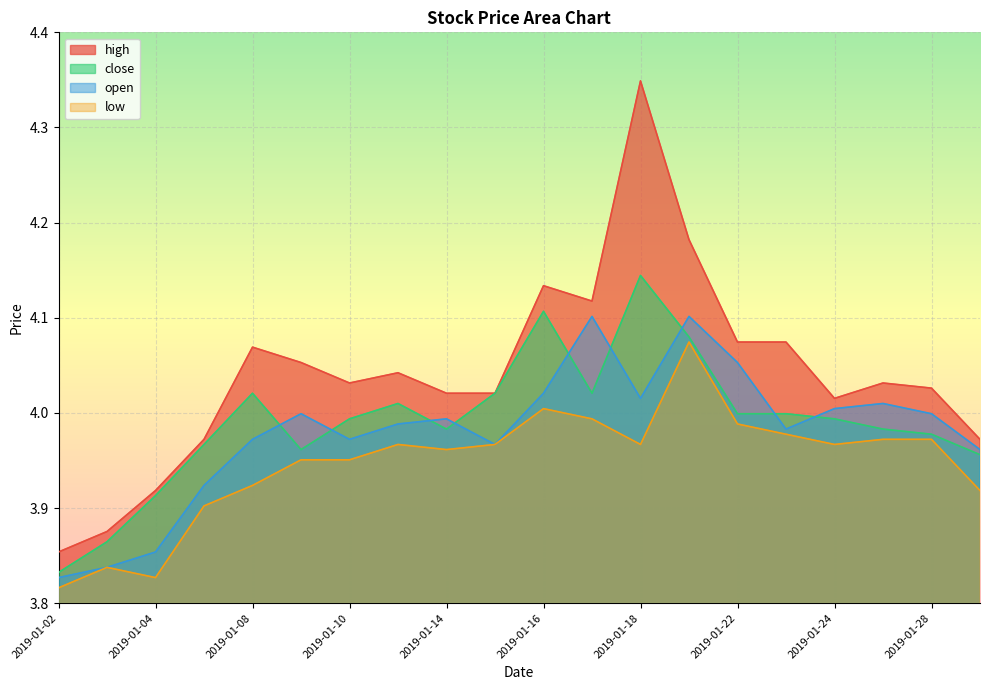

List the labels in order of high value, largest first.

2019-01-18, 2019-01-21, 2019-01-16, 2019-01-17, 2019-01-22, 2019-01-23, 2019-01-08, 2019-01-09, 2019-01-11, 2019-01-10, 2019-01-25, 2019-01-28, 2019-01-14, 2019-01-15, 2019-01-24, 2019-01-07, 2019-01-29, 2019-01-04, 2019-01-03, 2019-01-02